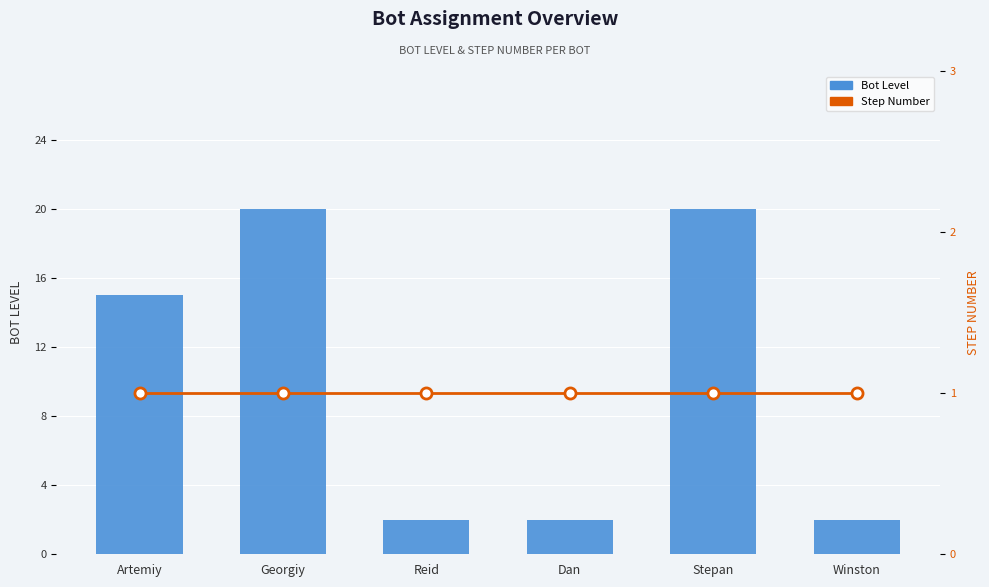

Is it true that Step Number equals 1 at Reid?

True